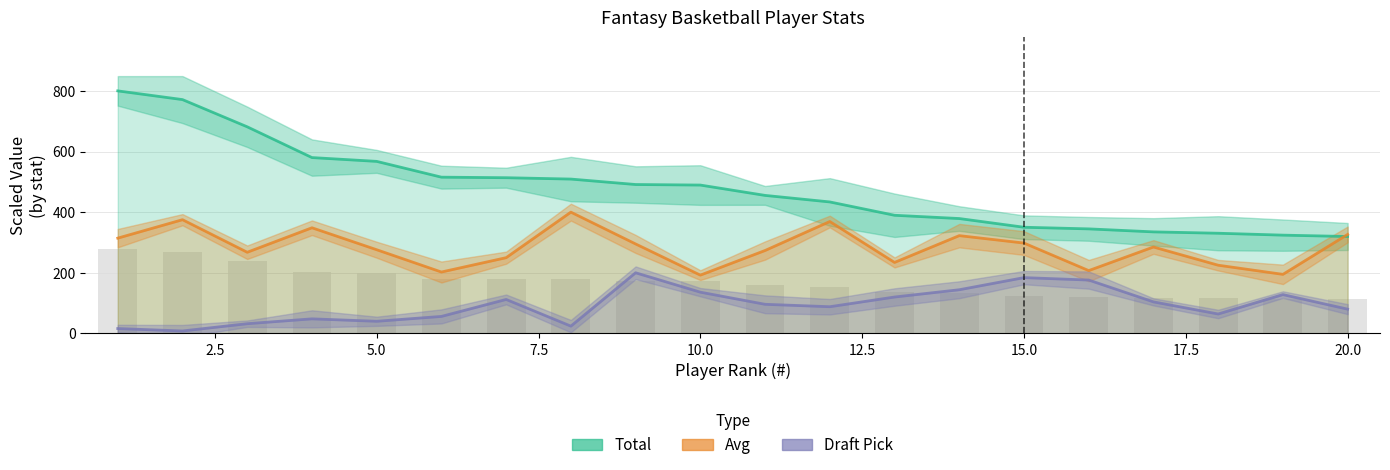

Count the number of data series in this chart.

3